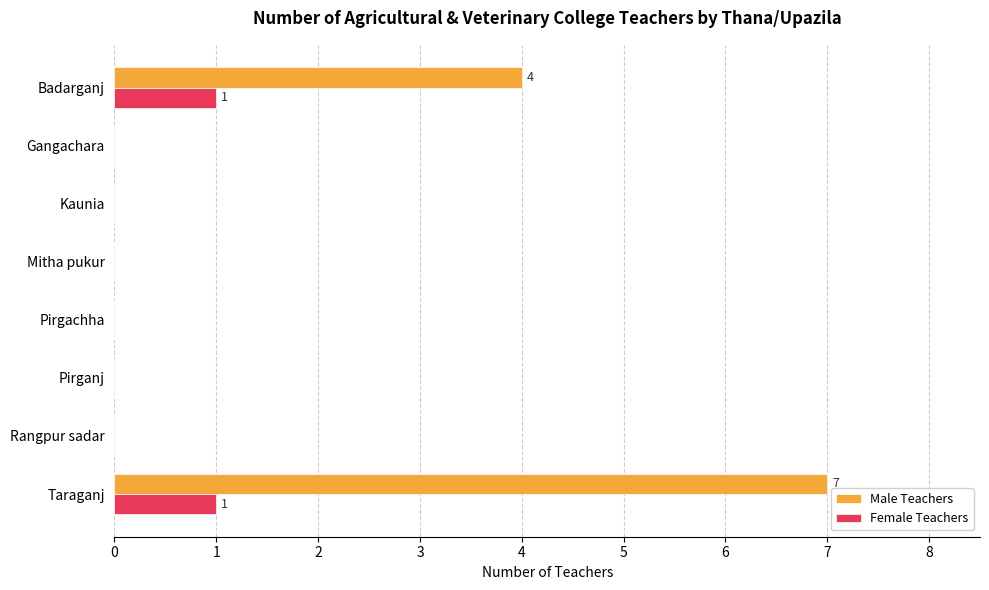

Between Badarganj and Rangpur sadar, which series saw the biggest shift?

Male Teachers